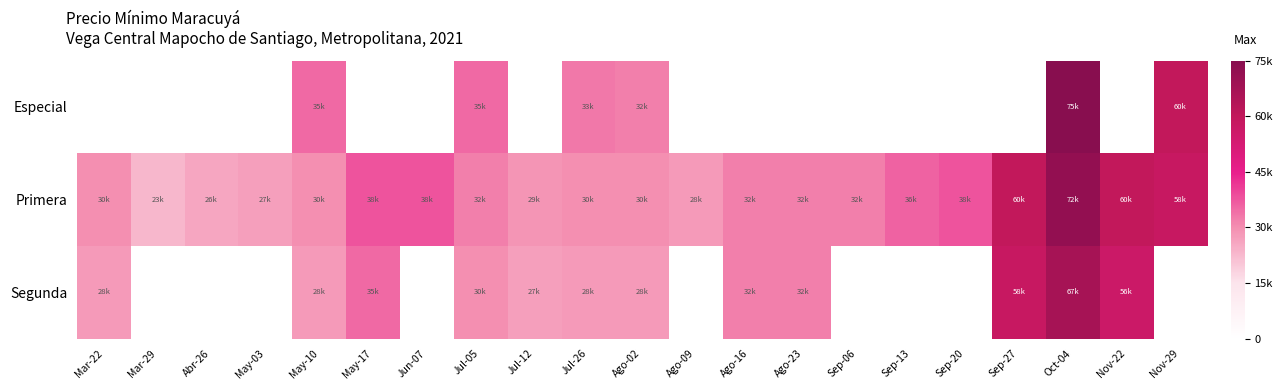

At which category does the chart reach its peak across all series?

Oct-04